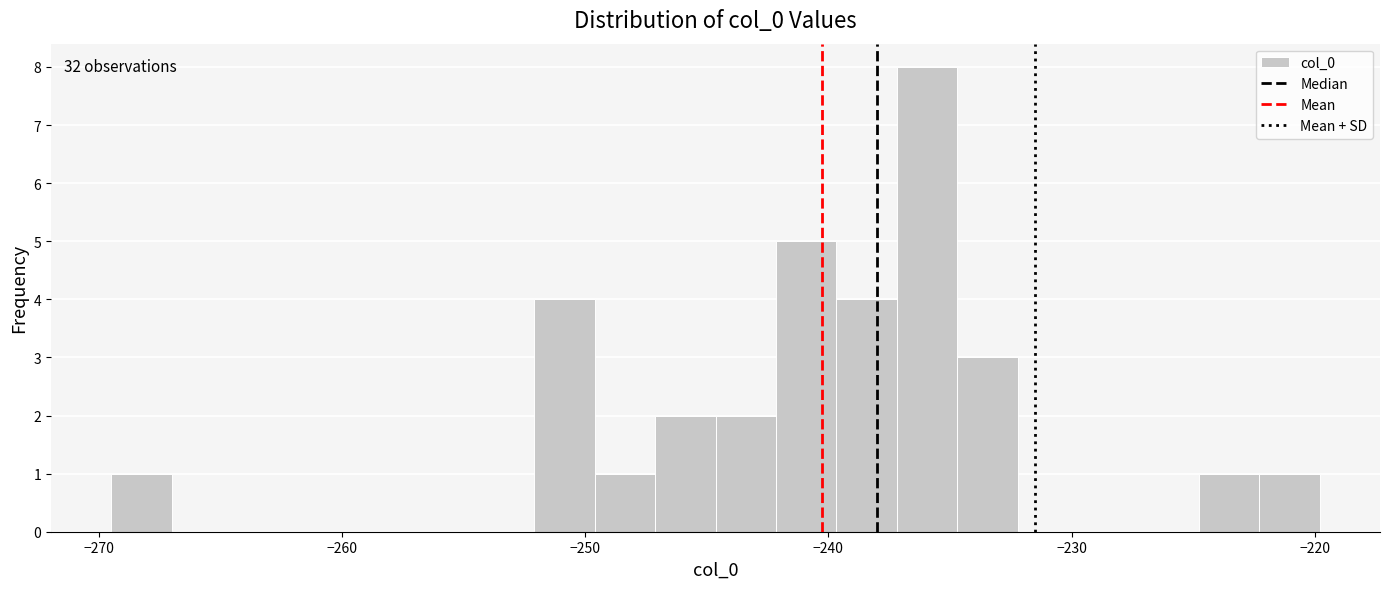

Around what value on the x-axis is the tallest bar? Give the approximate position of its centre, as read against the axis.

-236